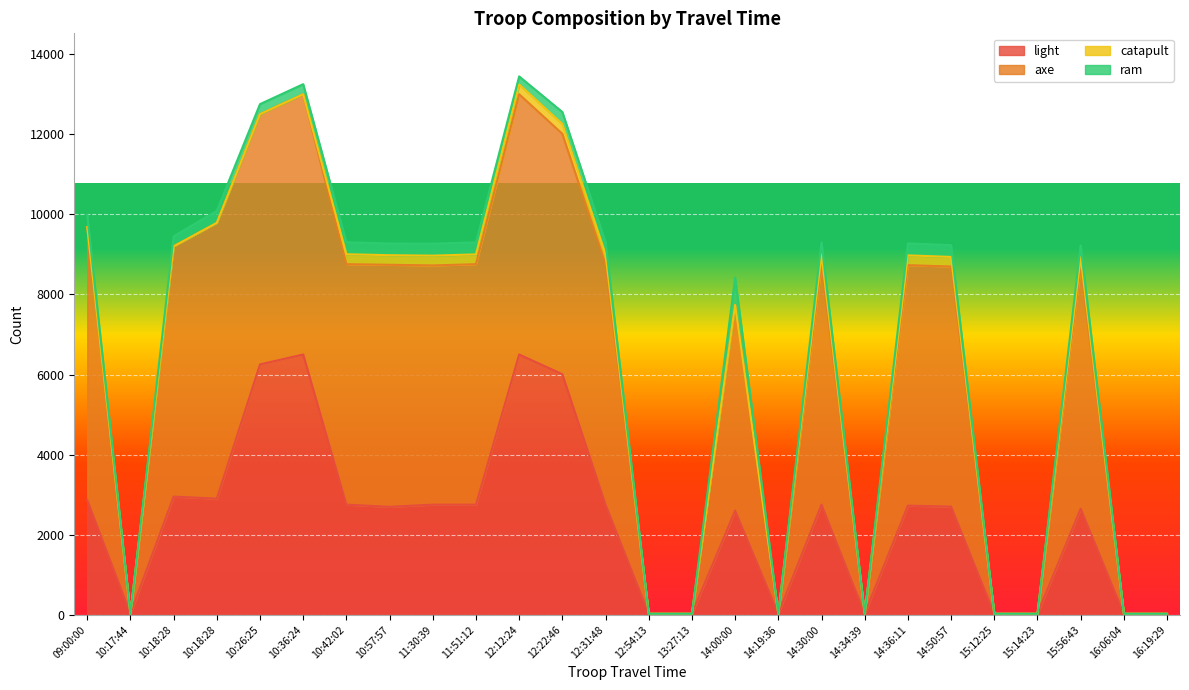

Which series has the largest total across all categories?

axe